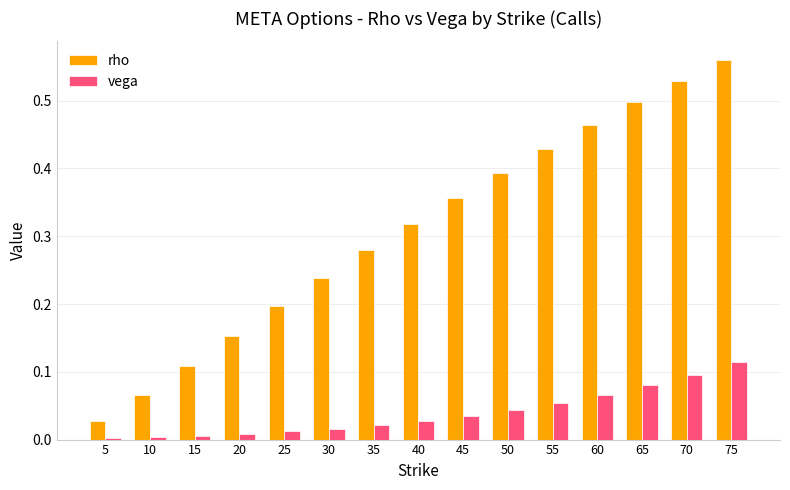

Is it true that rho equals 0.5 at 60?

True